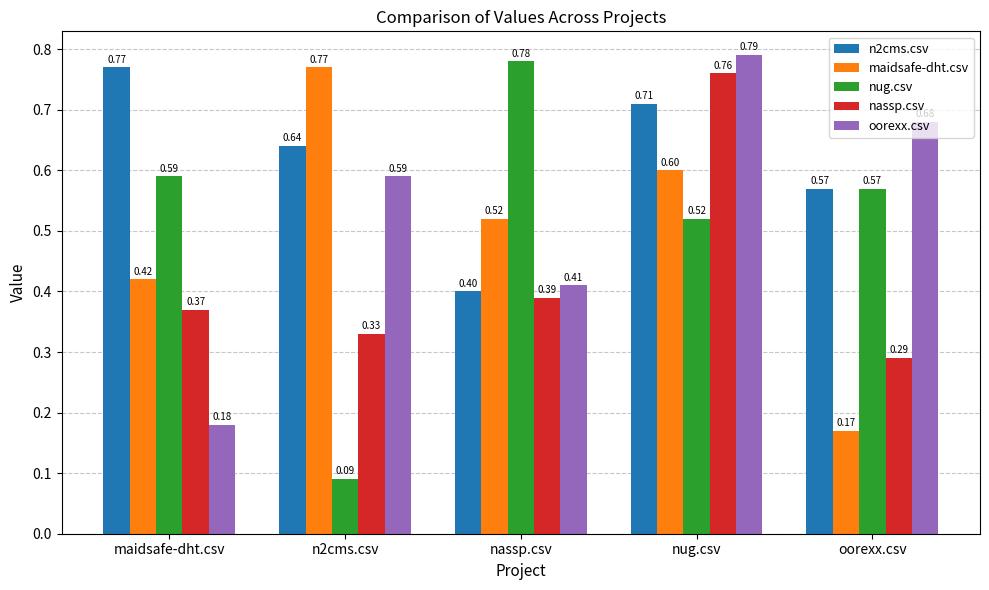

Are the bars grouped side by side (vs. stacked)?

Yes